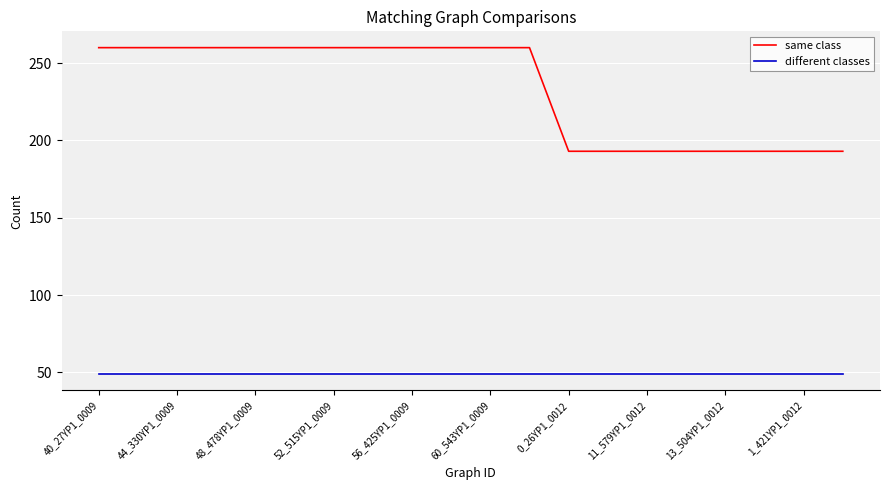

What is the smallest value displayed?

49